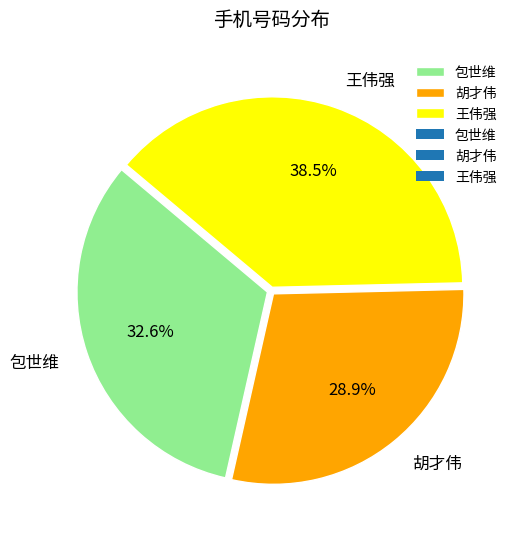

What is the ratio of the value at 胡才伟 to the value at 王伟强?

0.8